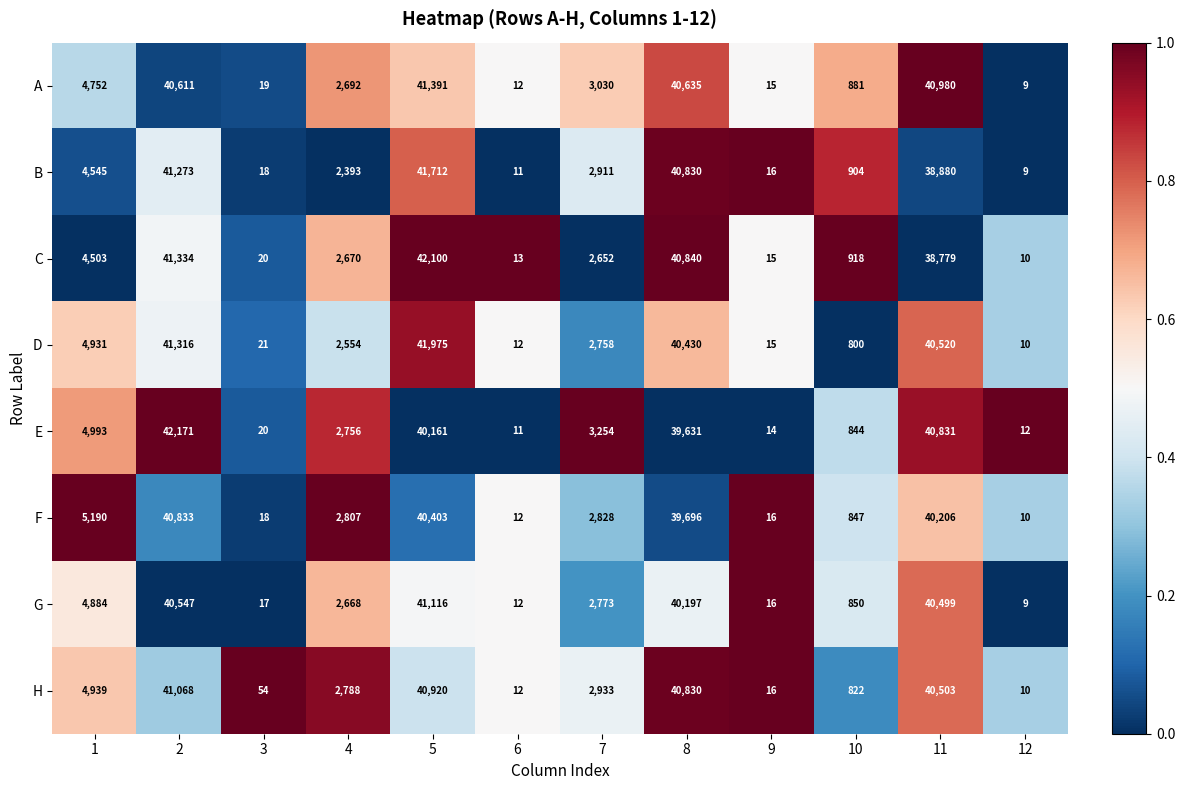

What is the total value across all series at 6?

95